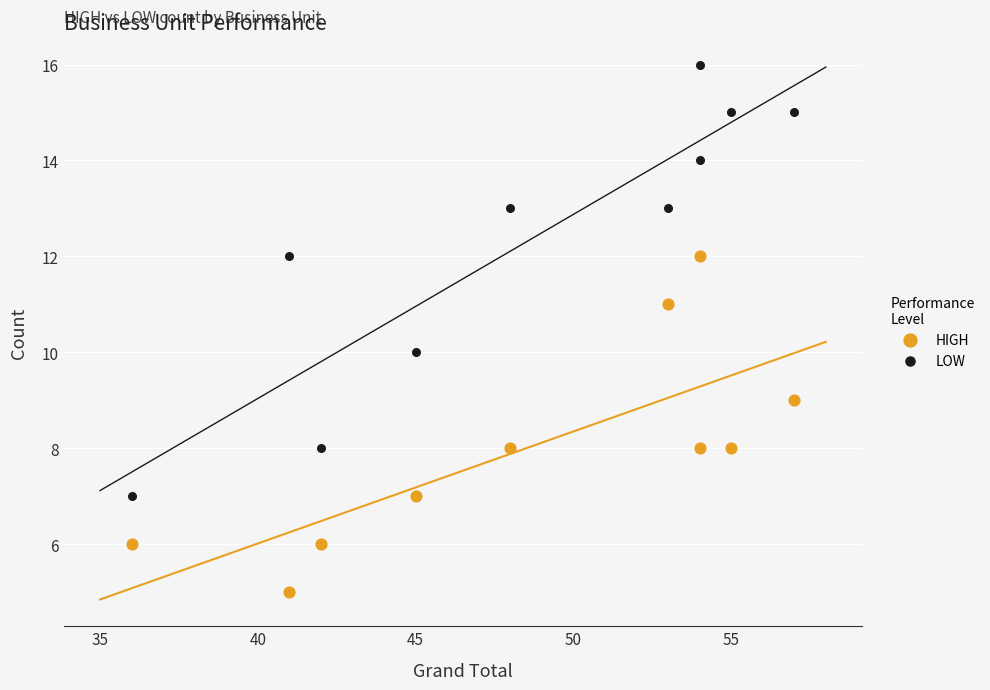

Which series has the widest spread of Y values?

LOW